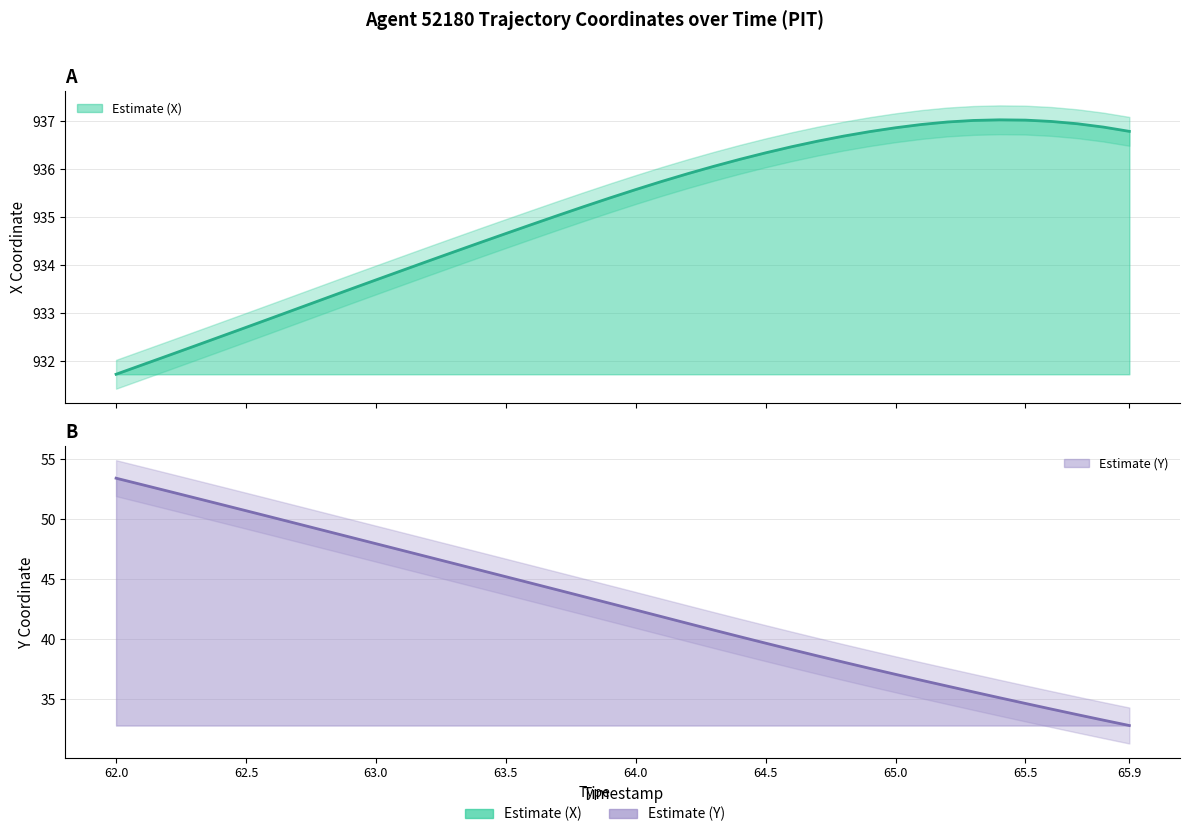

Count the number of categories in the chart.

40